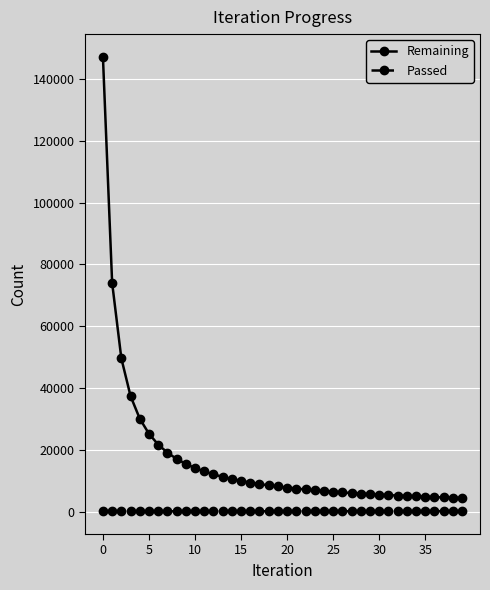

What is the value of the Remaining point at the 39th from the left?

4542